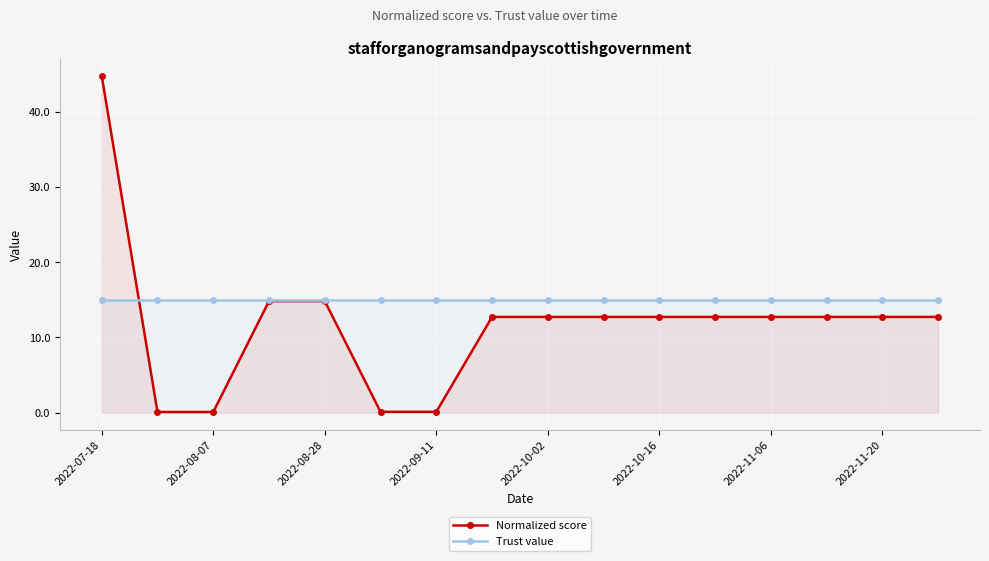

At how many categories does at least one series exceed 6?

16